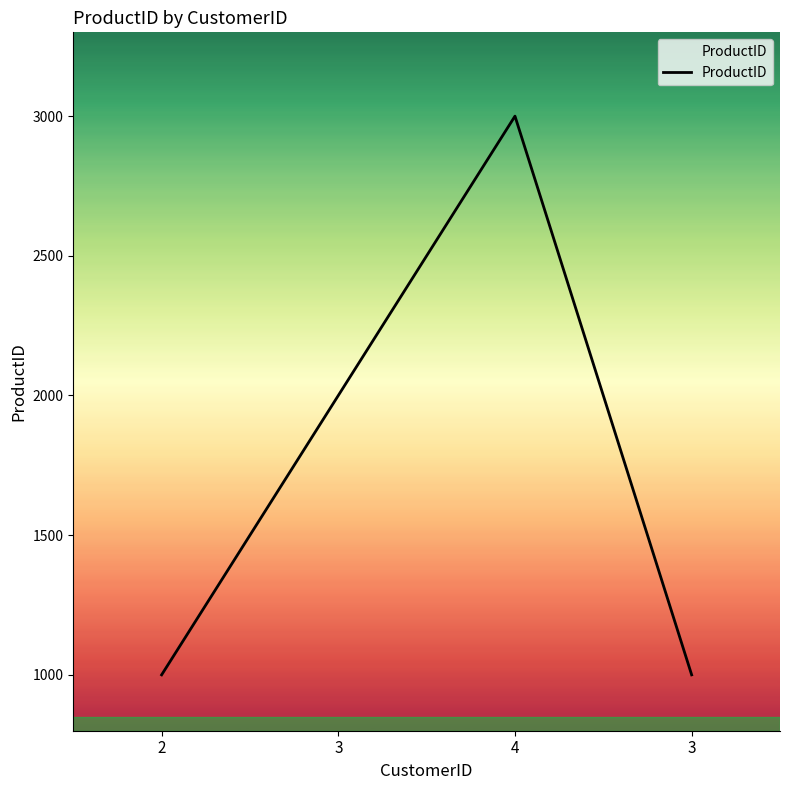

What is the ratio of the value at 4 to the value at 2?

3.0